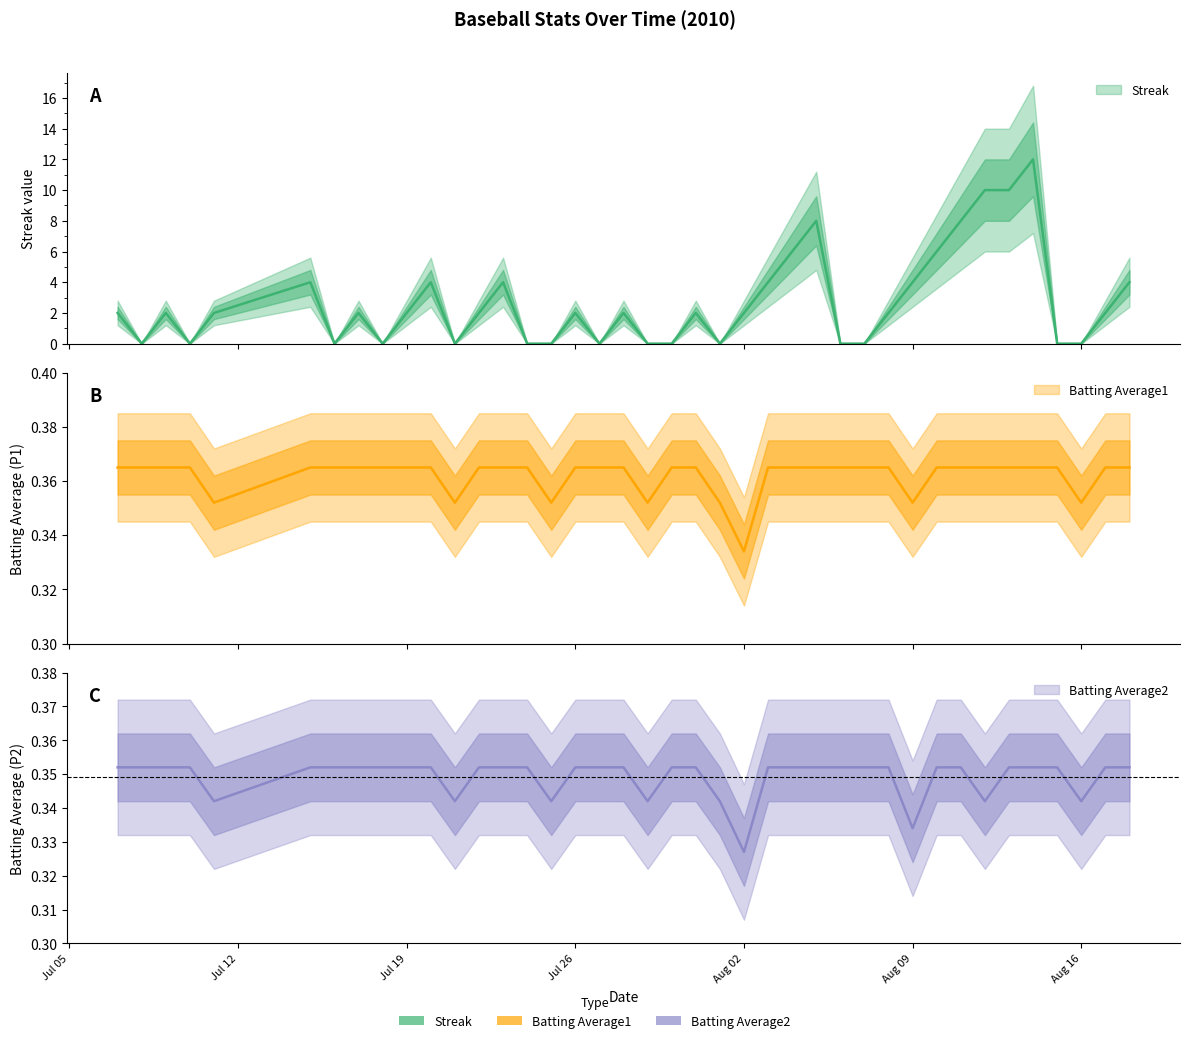

What are all the series names shown in the legend?

Streak, Batting Average1, Batting Average2